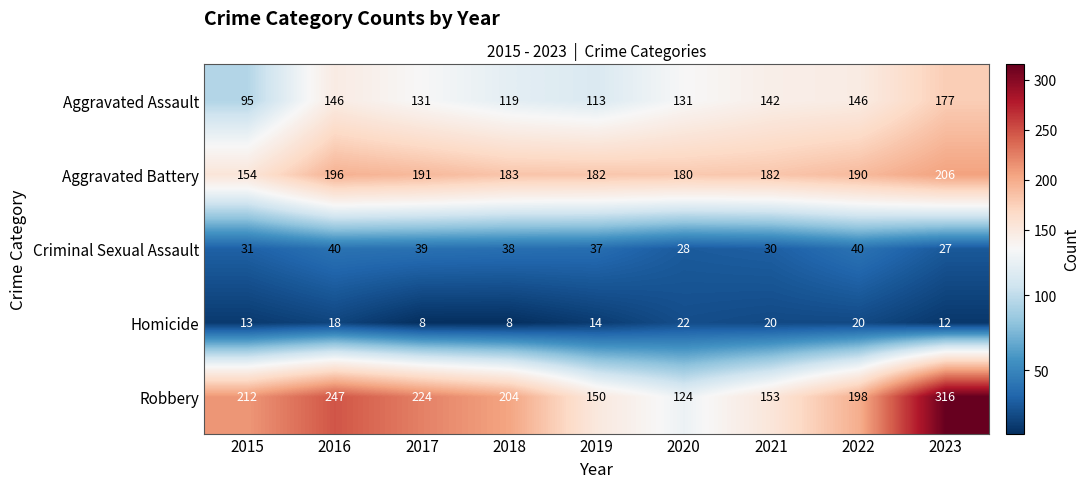

At how many categories does at least one series exceed 8?

9